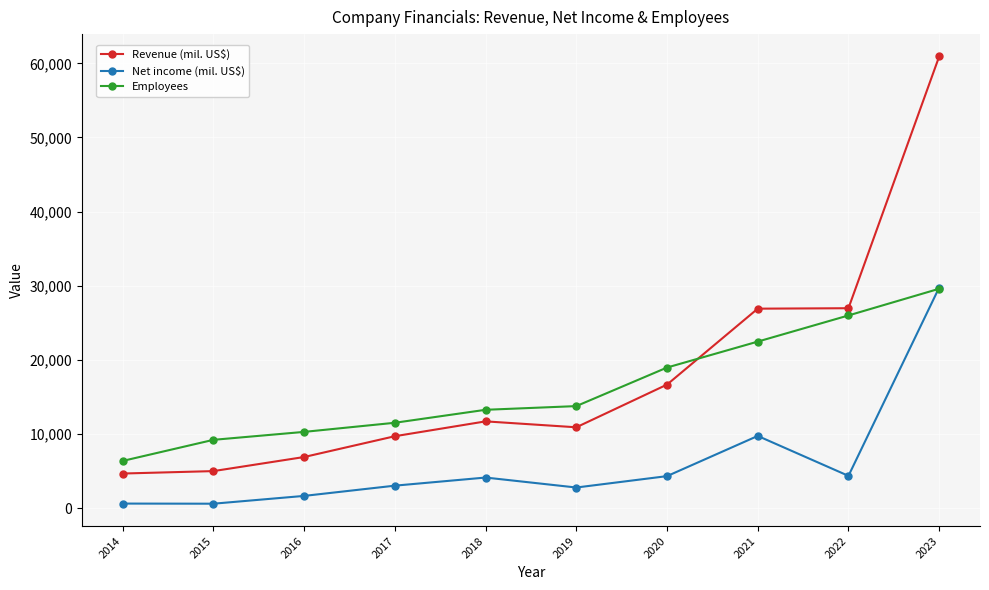

Between 2015 and 2021, which series saw the biggest shift?

Revenue (mil. US$)